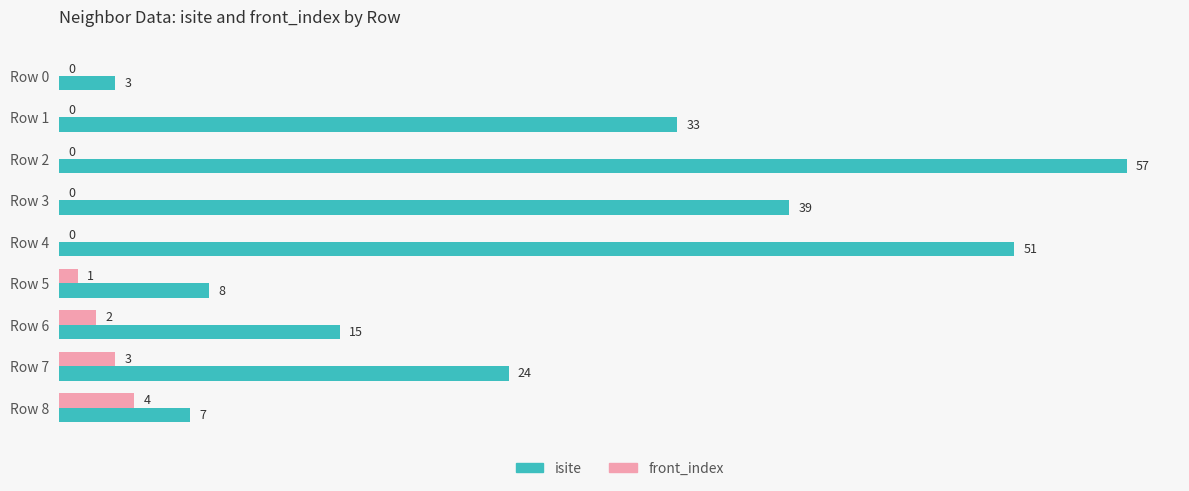

How many categories are shown in the chart?

9